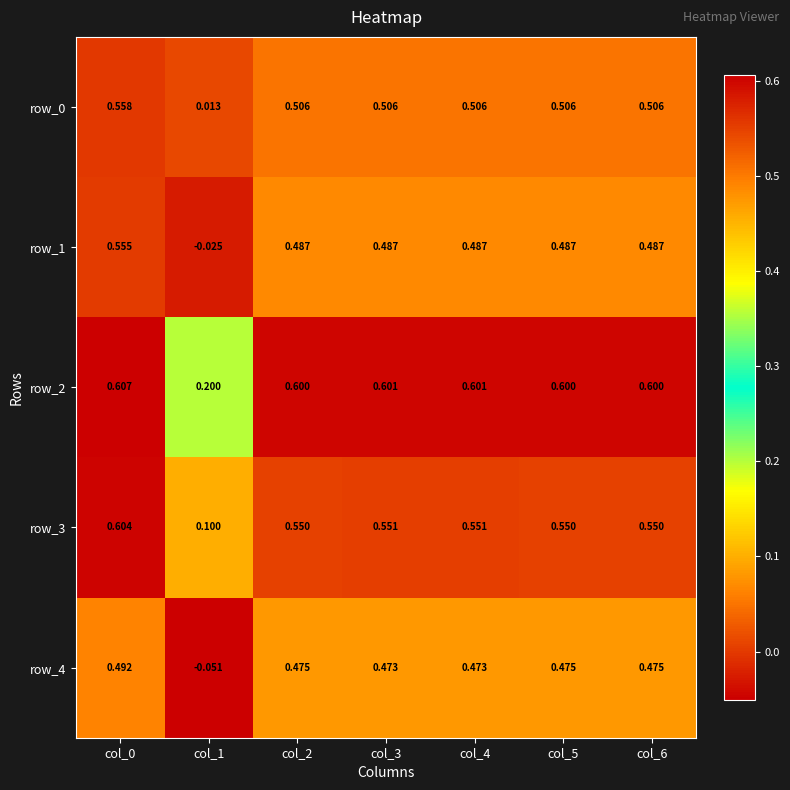

What is the spread (max minus min) of values at col_5?

0.1